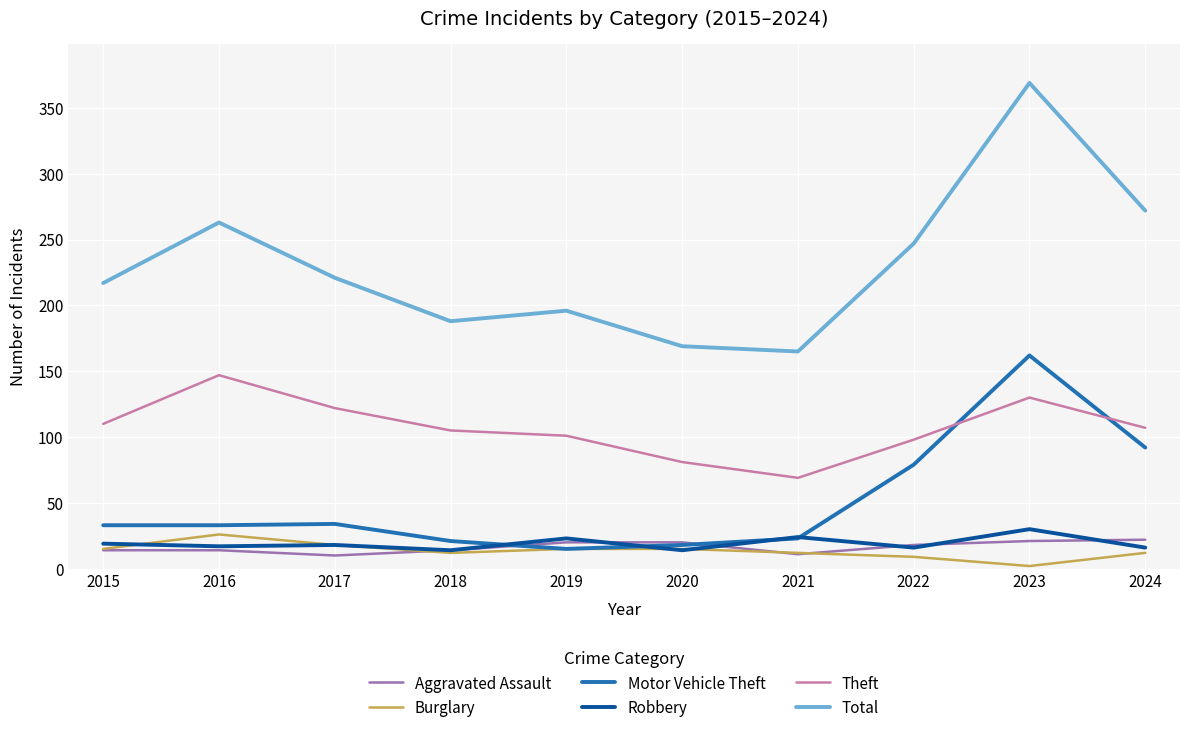

What is the total value across all series at 2024?

521